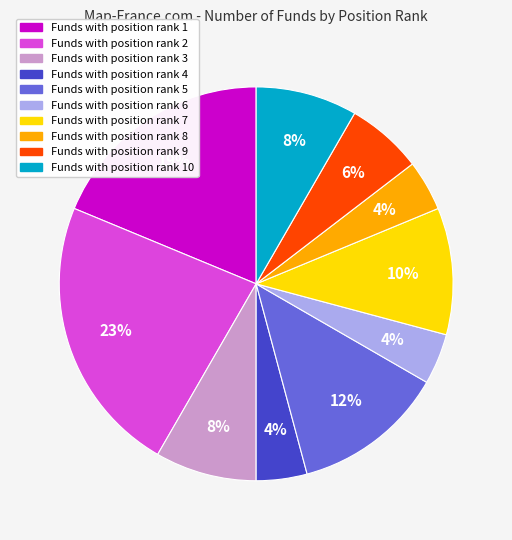

Is there a majority slice in this chart?

No